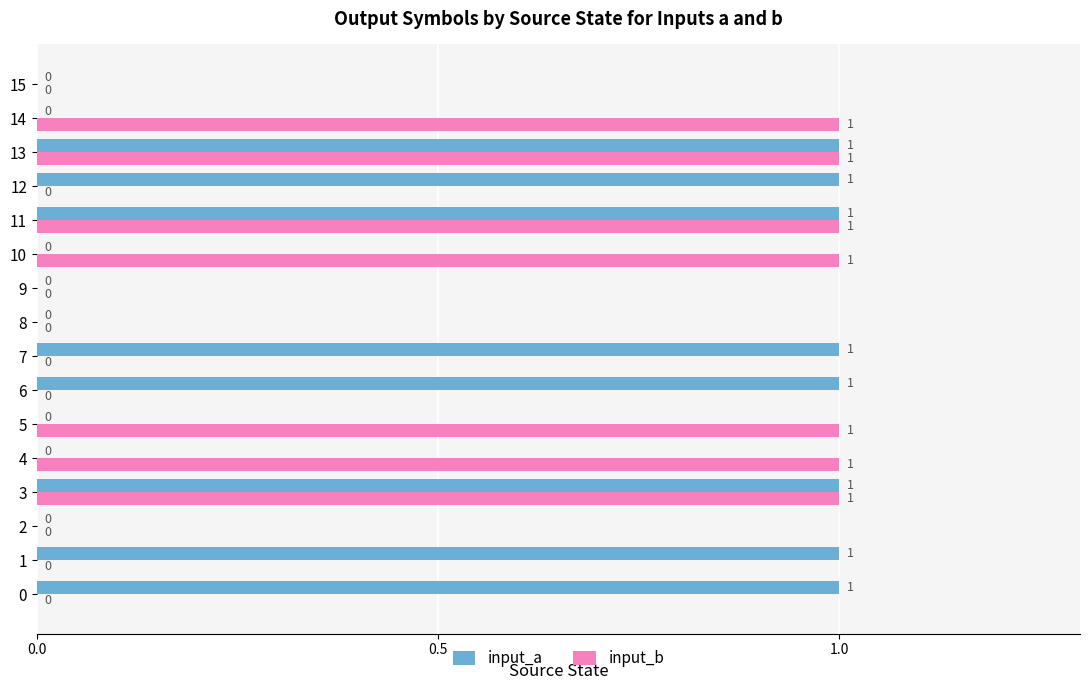

Read the input_b value at 11.

1